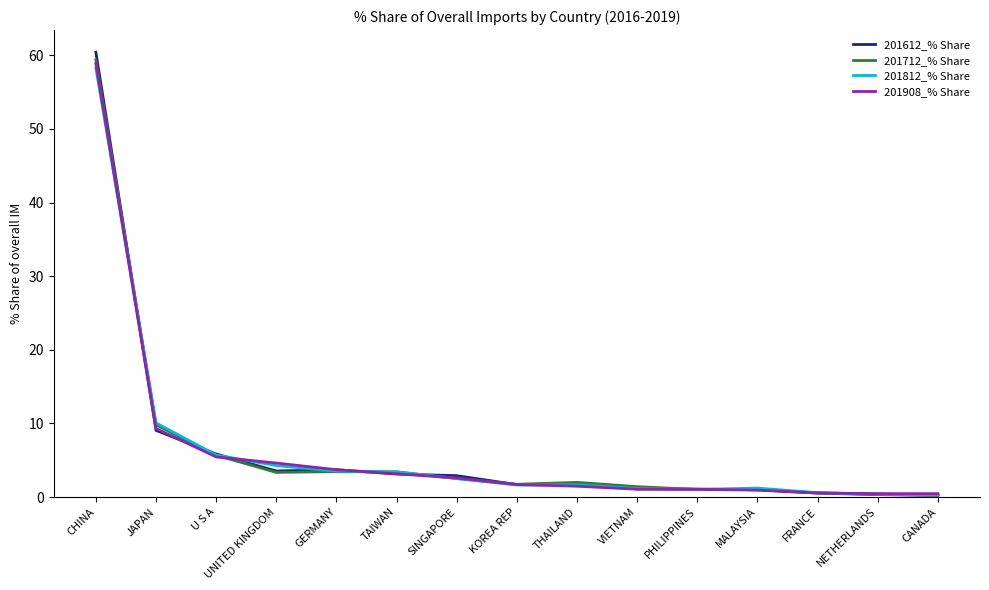

What is the minimum value shown in the chart?

0.2